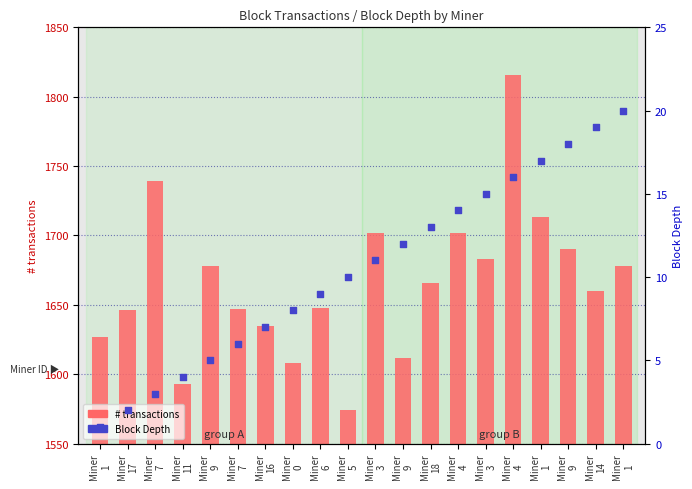

Approximately how many times larger is the value at Miner
7 compared to Miner
14?

0.3